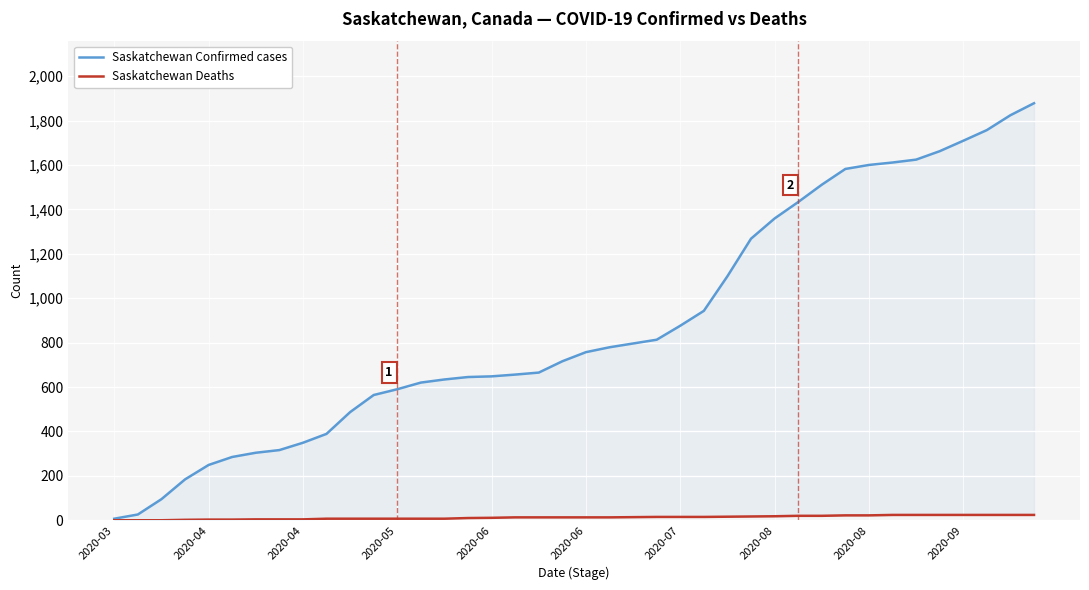

How many lines are shown in the chart?

2